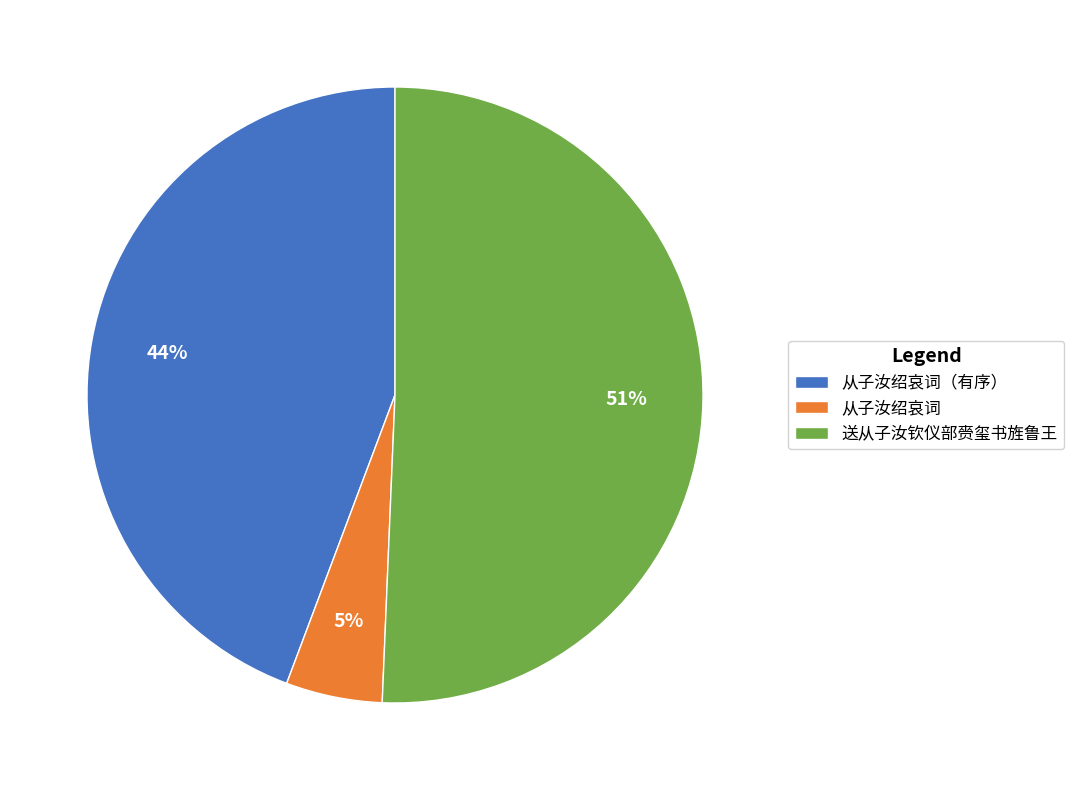

Which slice is the largest?

送从子汝钦仪部赍玺书旌鲁王